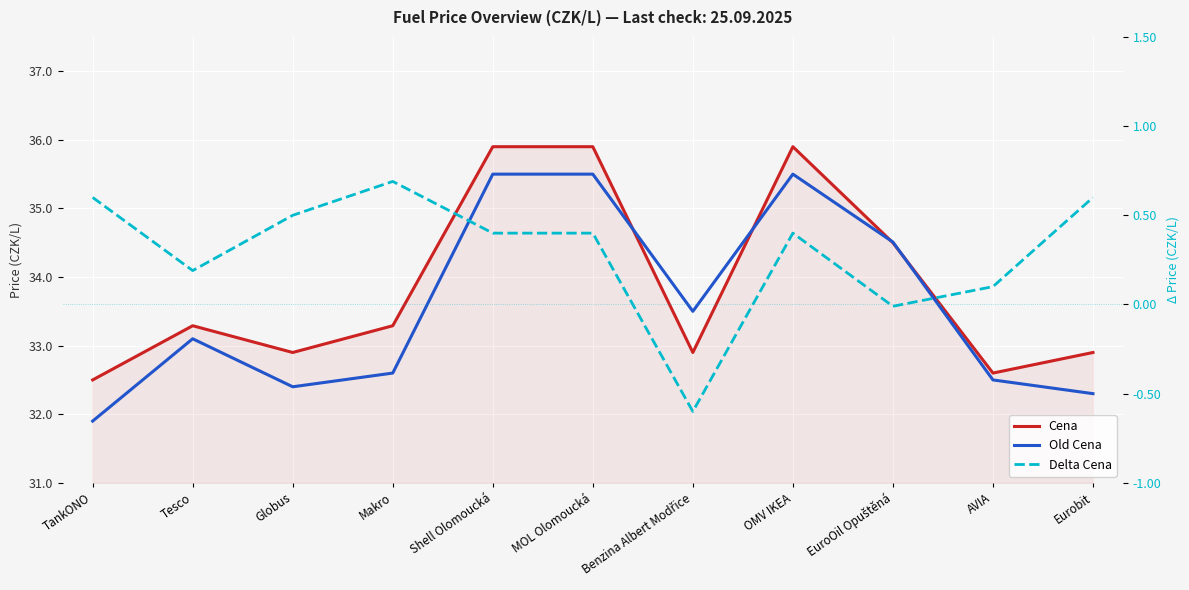

How many data points in Old Cena are above 33?

6